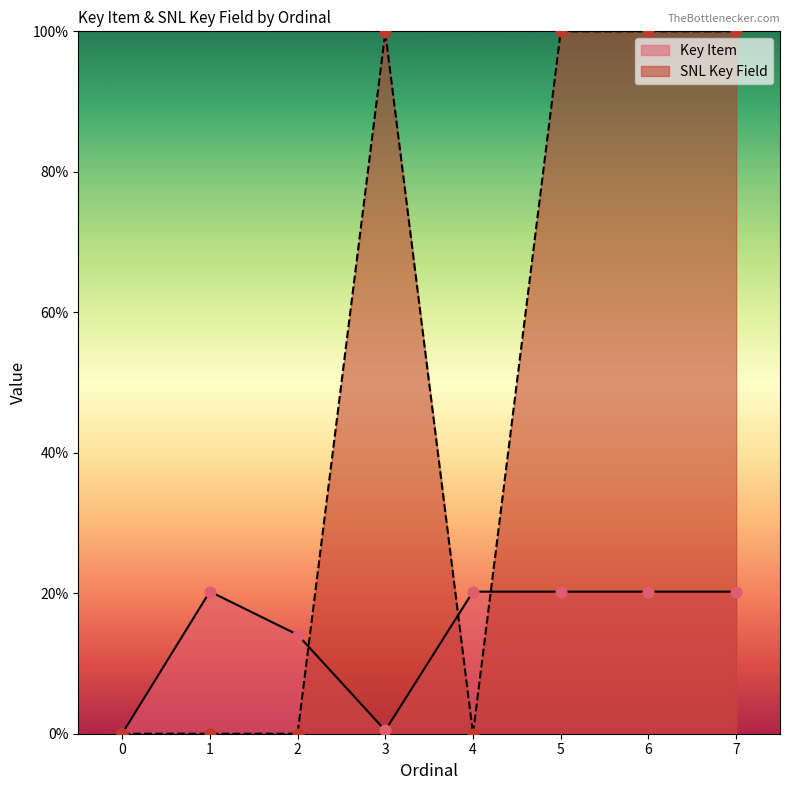

At which category is the sum across all series the highest?

7